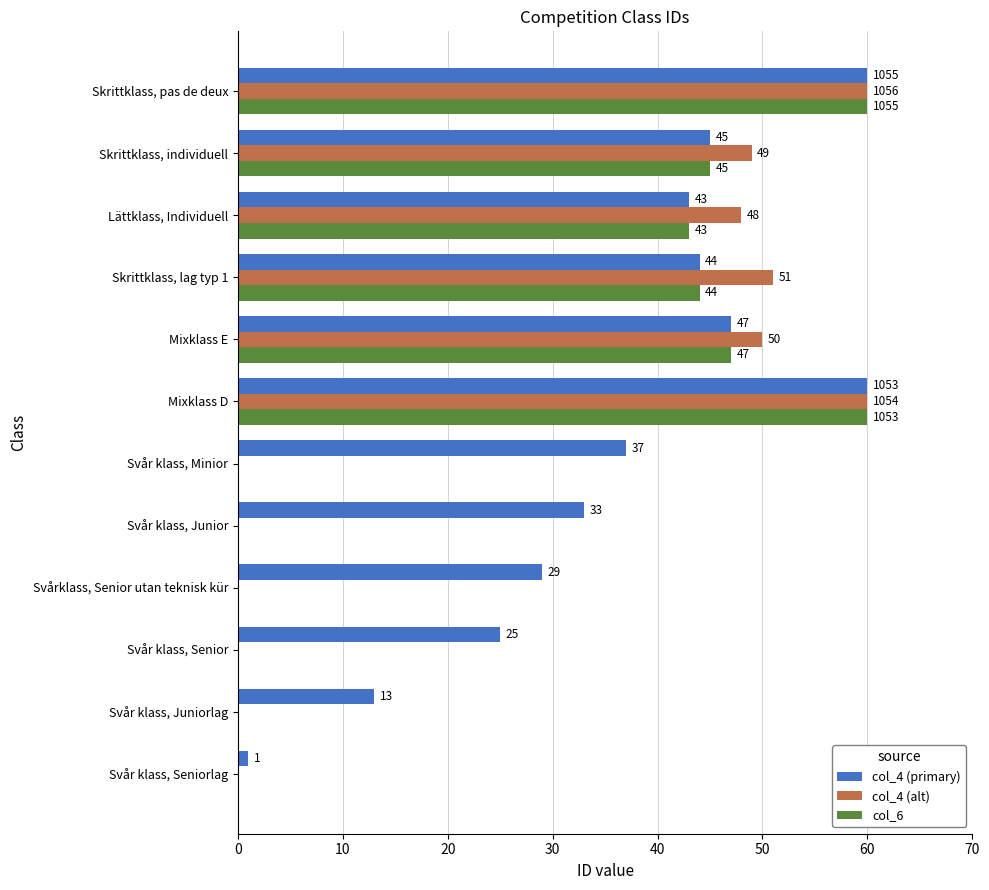

Count the number of data series in this chart.

3